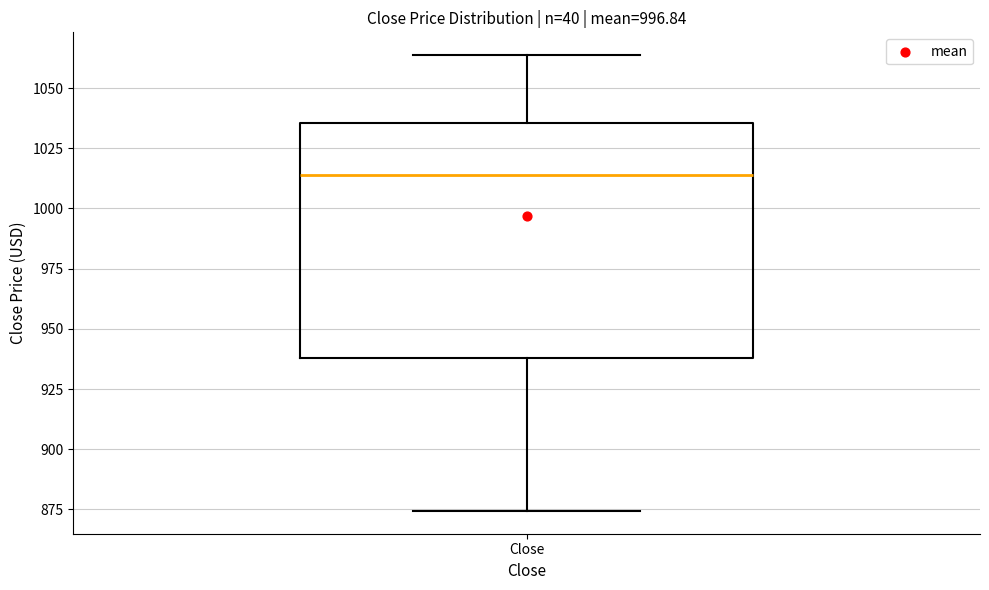

Read this box plot against the y-axis: the position of the median line, the range covered by the box, and the ends of both whiskers. The values are not printed on the chart, so give them approximately, as read against the axis.

median 1015, box 940 to 1035, whiskers 875 to 1065